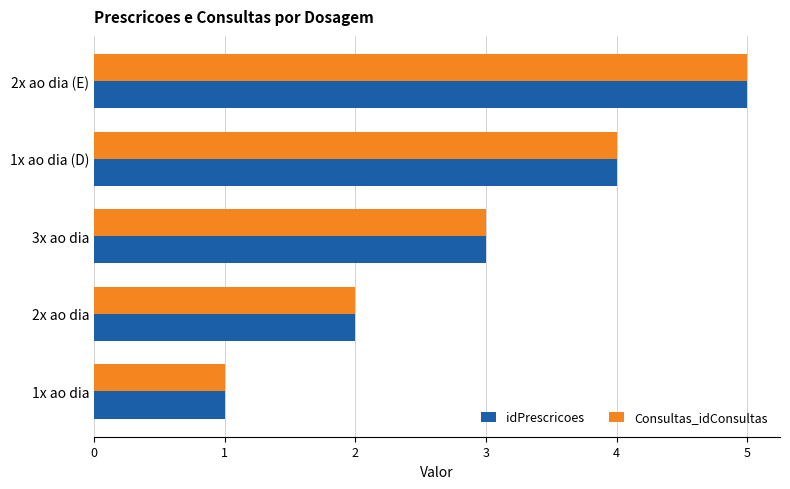

What are all the series names shown in the legend?

idPrescricoes, Consultas_idConsultas